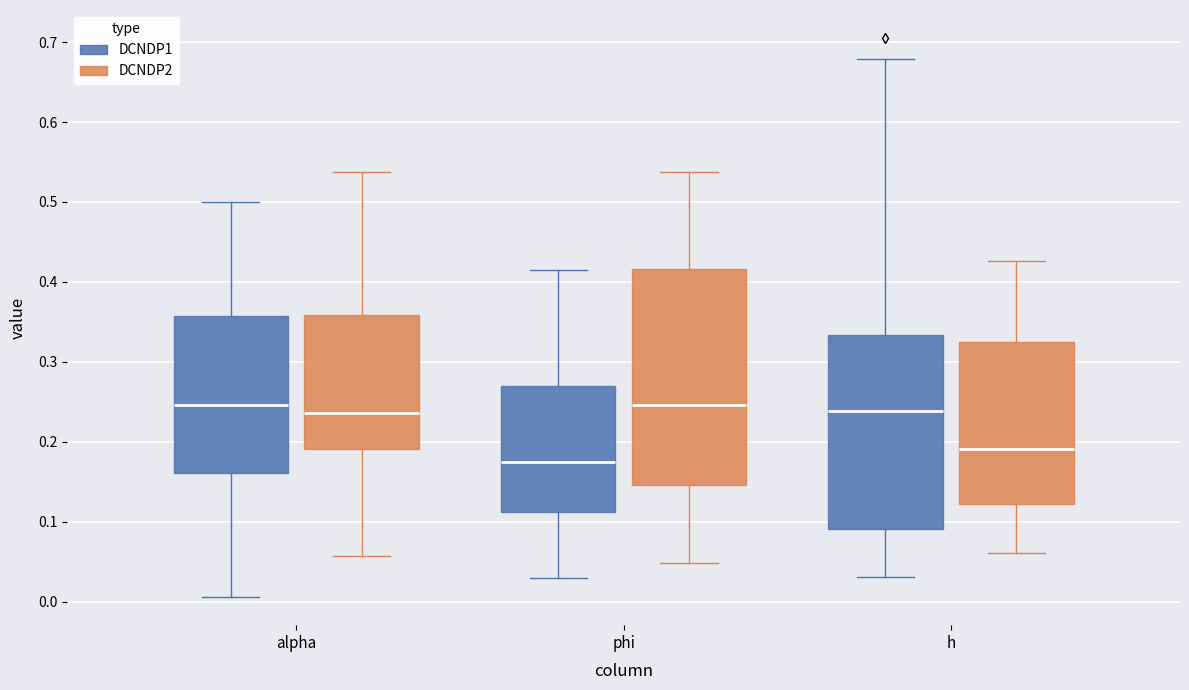

Reading left to right, transcribe this box plot: for each box, give where its median line is, the range the box spans, and where its two whiskers end, as read against the y-axis. The values are not printed on the chart, so give them approximately, as read against the axis.

alpha (DCNDP1): median 0.25, box 0.16 to 0.36, whiskers 0.01 to 0.50
alpha (DCNDP2): median 0.24, box 0.19 to 0.36, whiskers 0.06 to 0.54
phi (DCNDP1): median 0.18, box 0.11 to 0.27, whiskers 0.03 to 0.41
phi (DCNDP2): median 0.25, box 0.15 to 0.42, whiskers 0.05 to 0.54
h (DCNDP1): median 0.24, box 0.09 to 0.33, whiskers 0.03 to 0.68
h (DCNDP2): median 0.19, box 0.12 to 0.33, whiskers 0.06 to 0.43